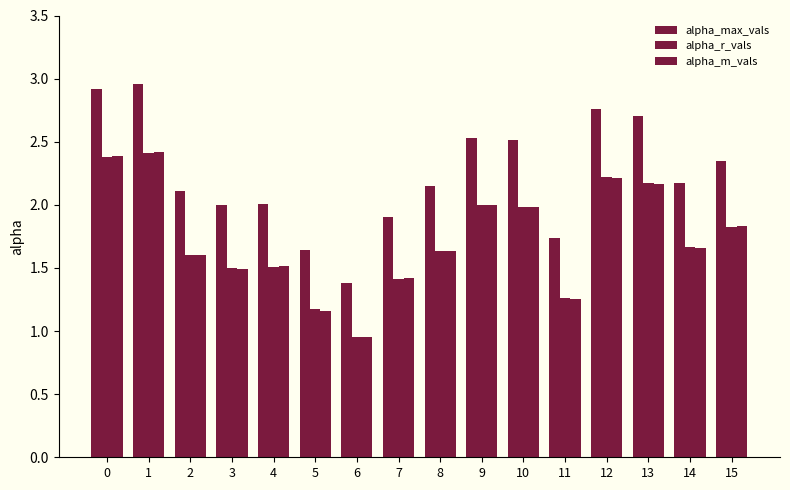

Which series changed the most between 0 and 14?

alpha_max_vals